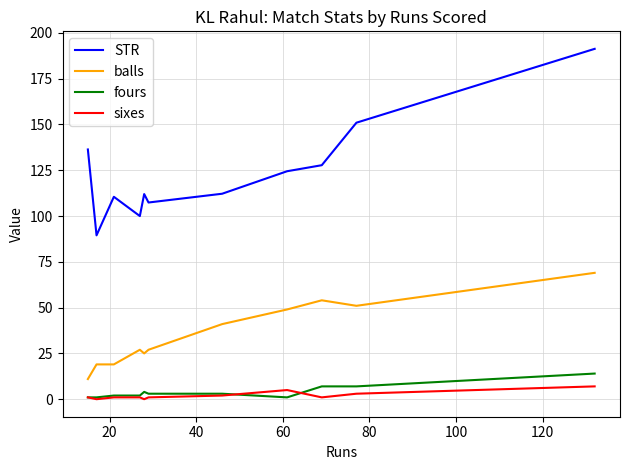

What is the maximum value shown in the chart?

191.3